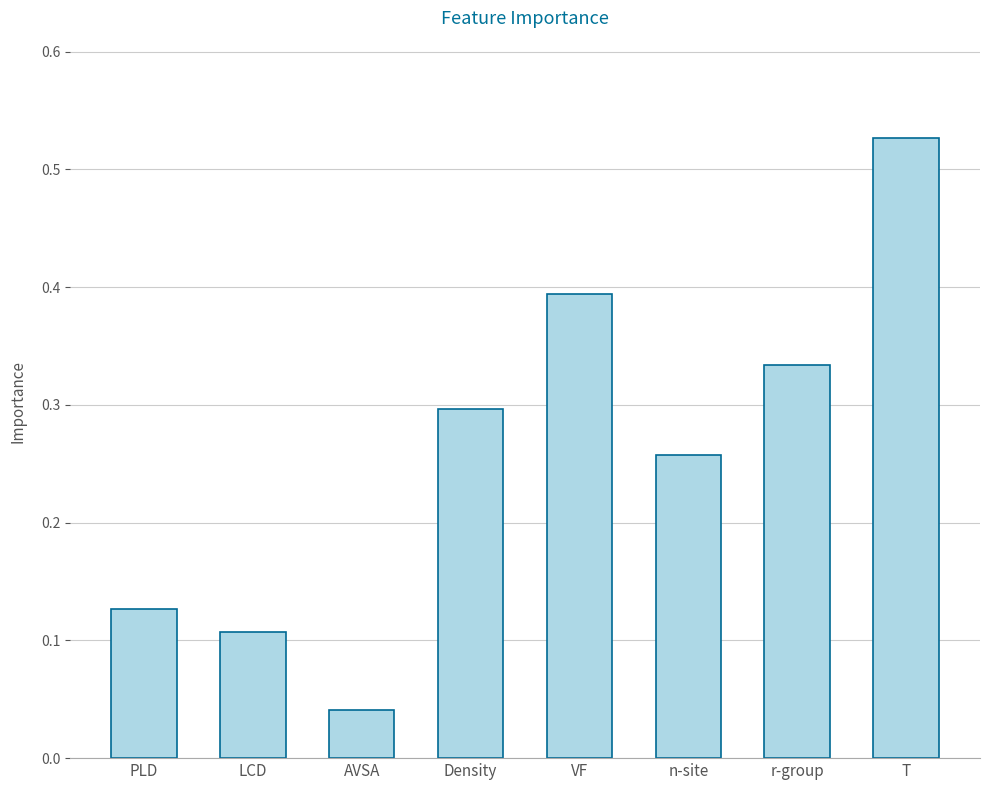

Which category has the highest value across all series?

T